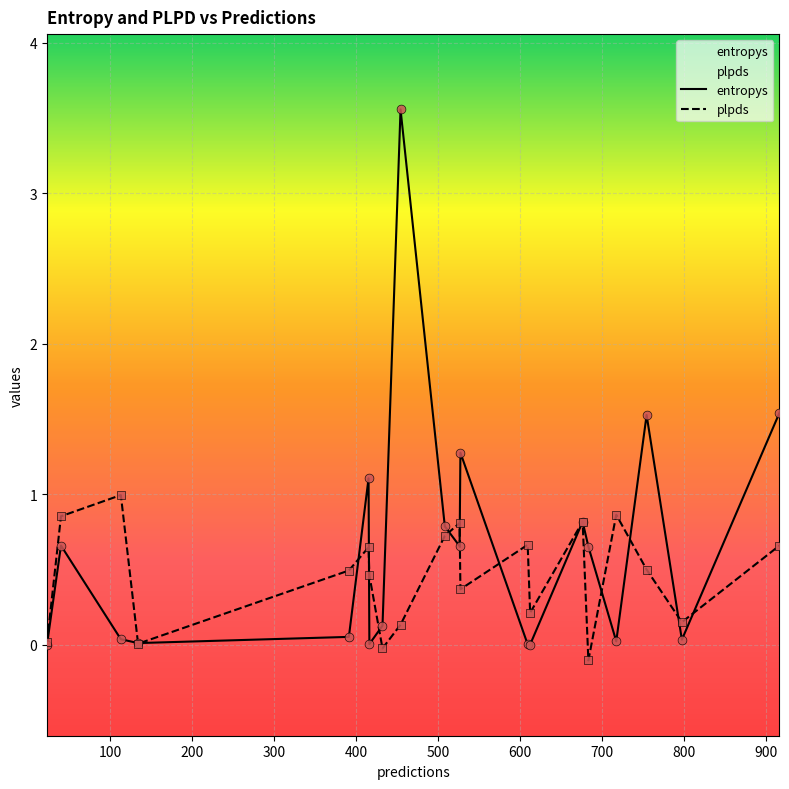

Which series reaches the maximum Y coordinate?

entropys